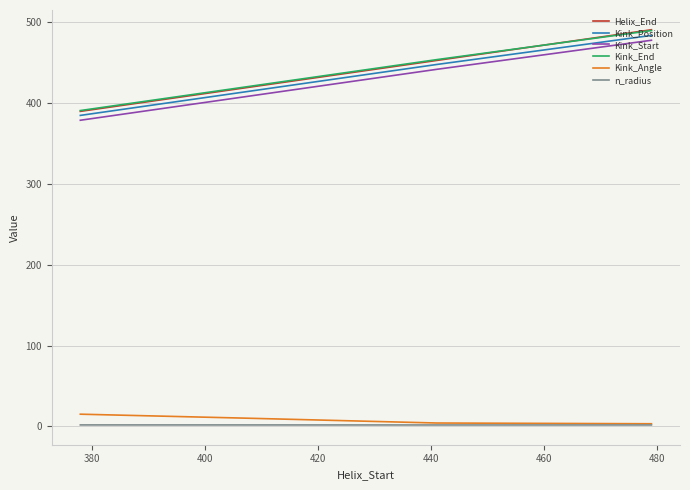

What is the difference between the maximum and minimum values in the Helix_End series?

101.0